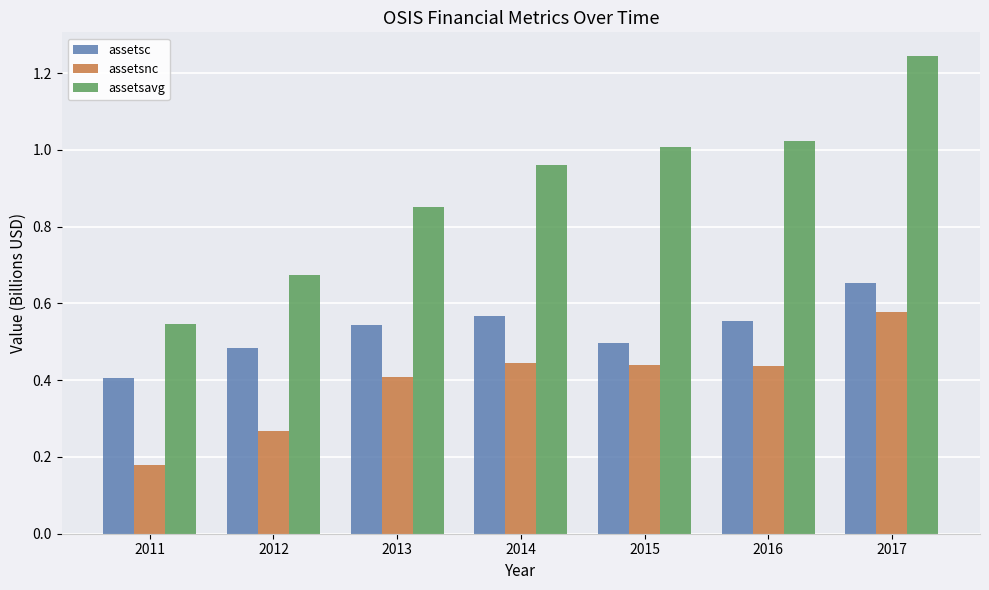

Which series changed the most between 2011 and 2012?

assetsavg